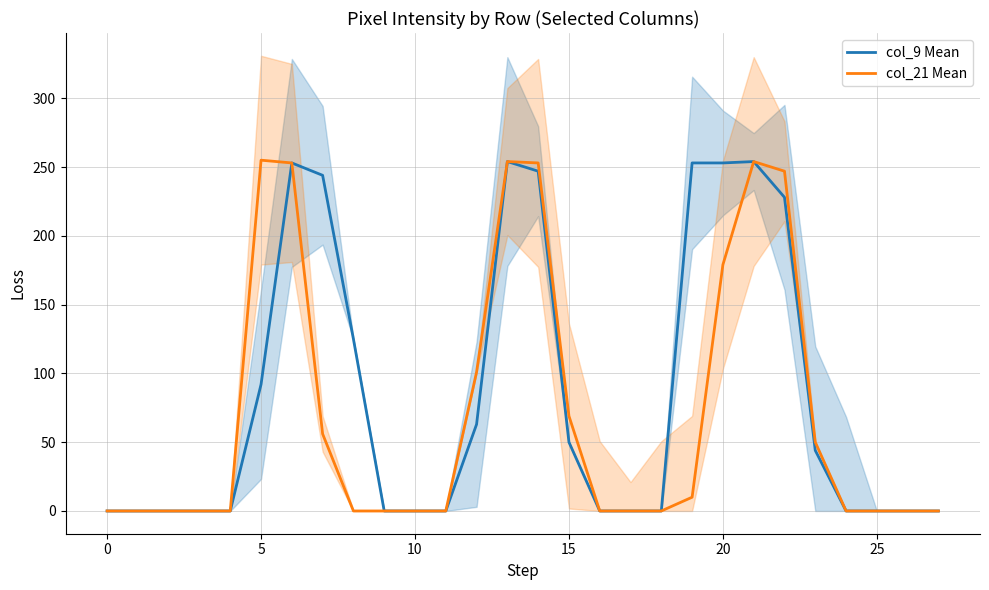

How many data points does each series have?

28